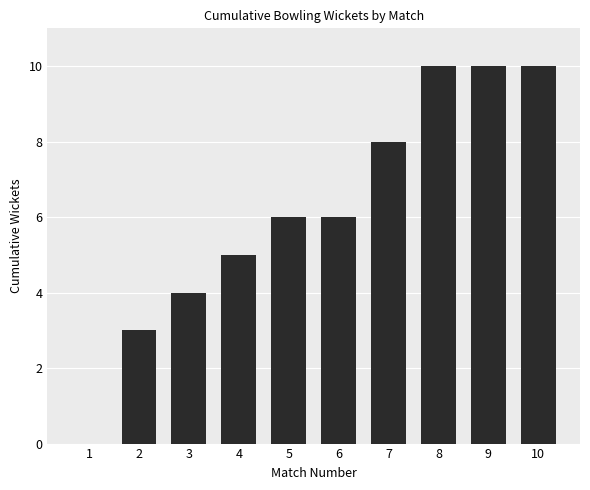

The chart shows a value of 6 at 6. True or false?

True